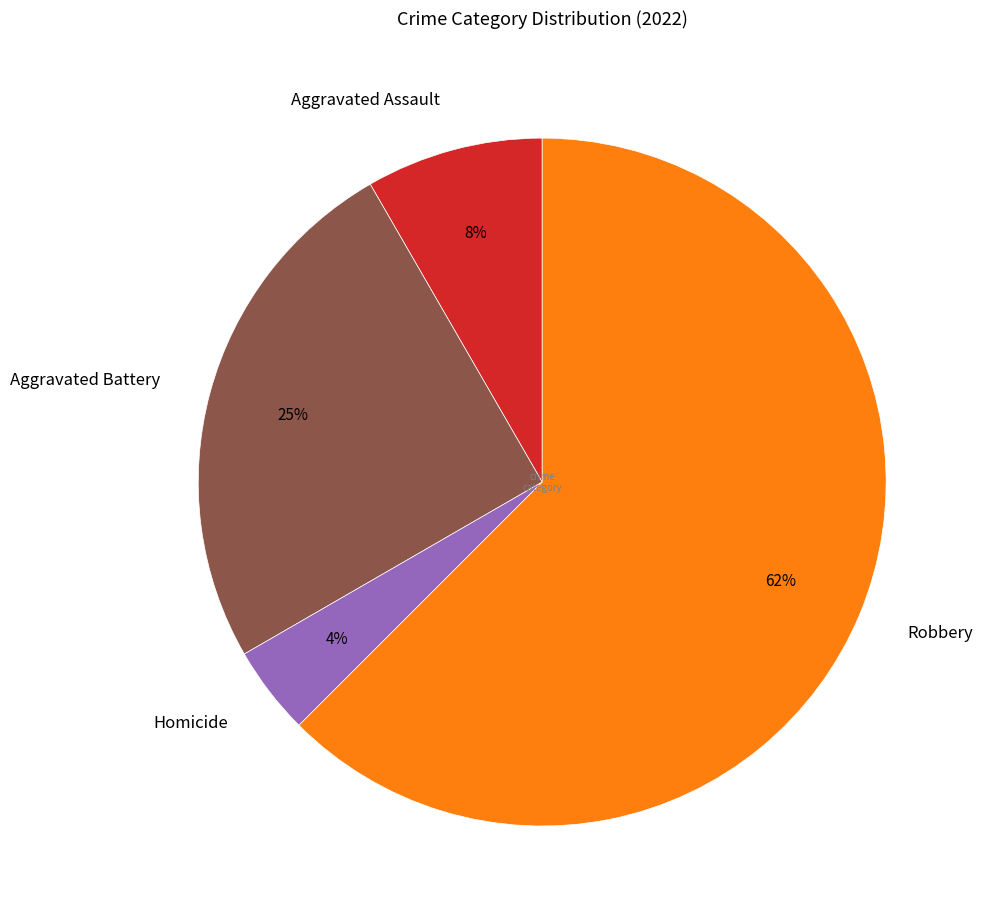

To the nearest percent, what portion does Homicide represent?

4%